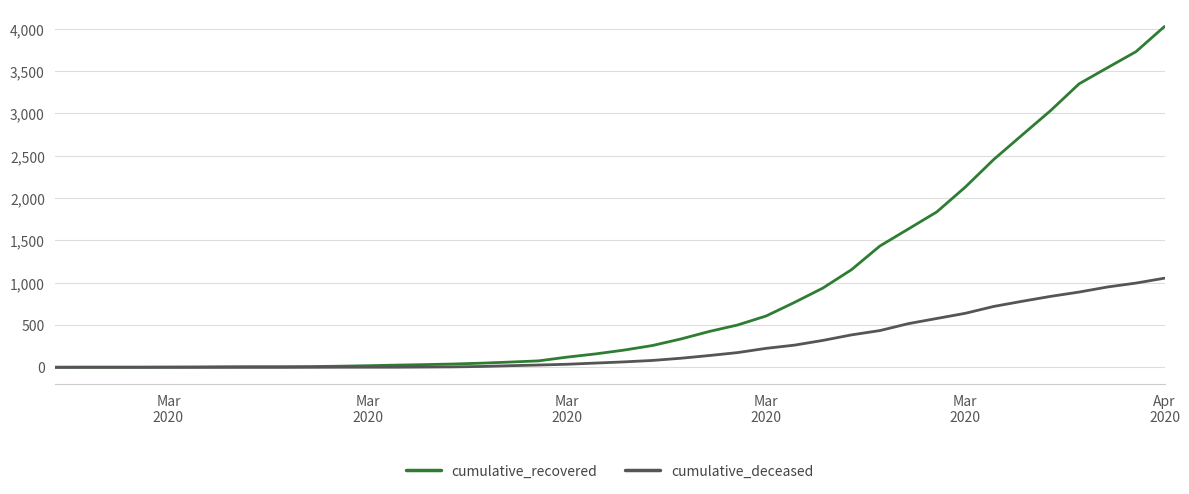

Which series has the largest range (max minus min)?

cumulative_recovered